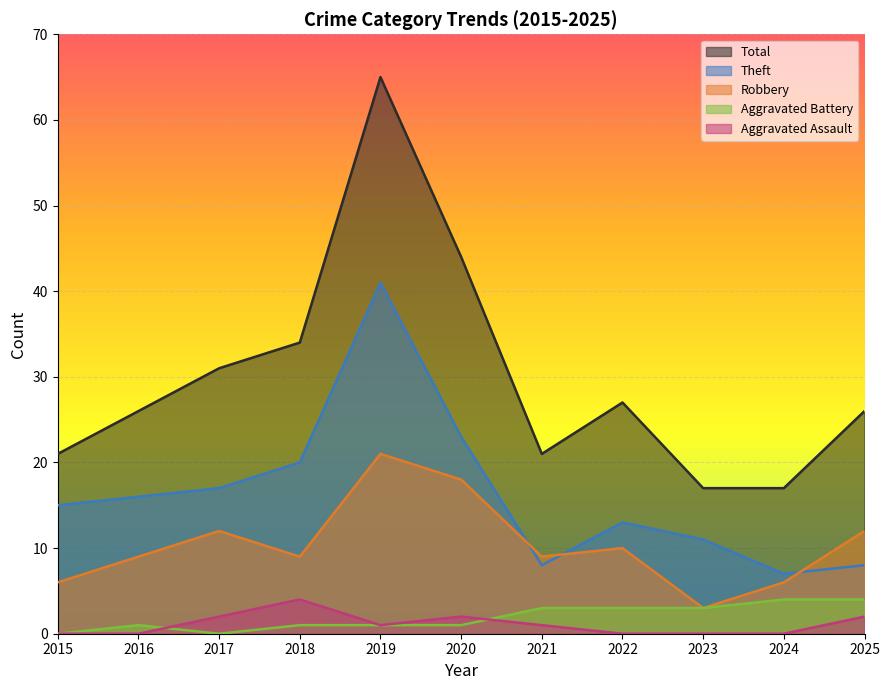

At which category does Aggravated Battery reach its first local valley?

2017